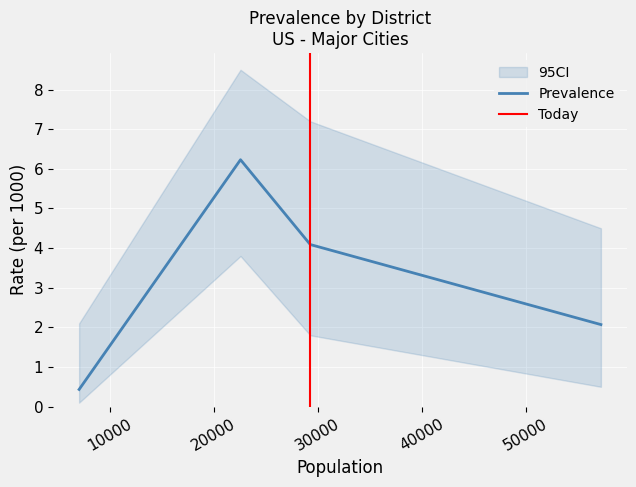

What is the smallest value displayed?

0.4